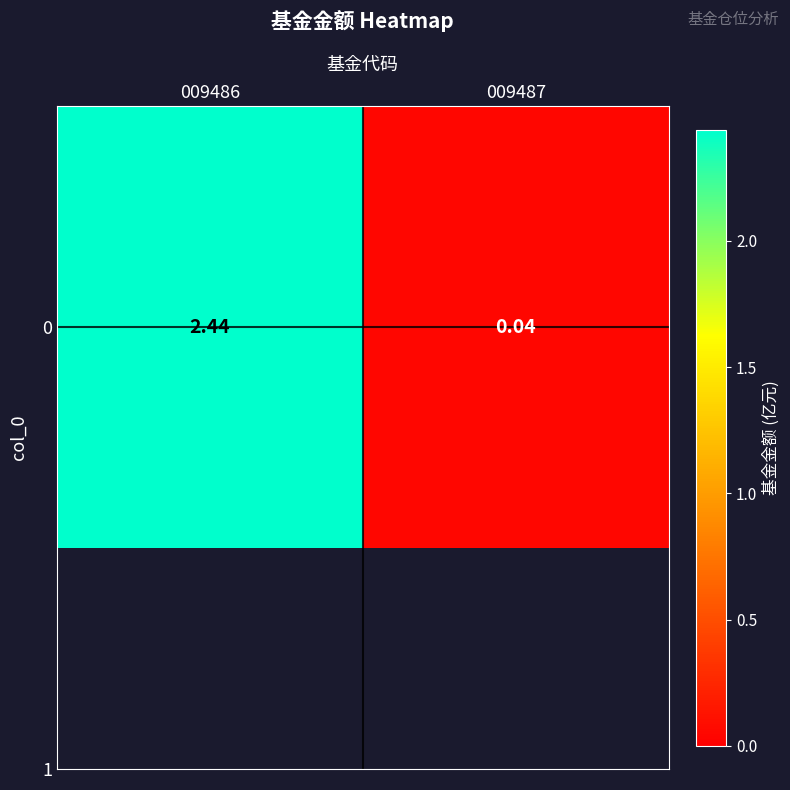

How many distinct data groups are displayed?

1